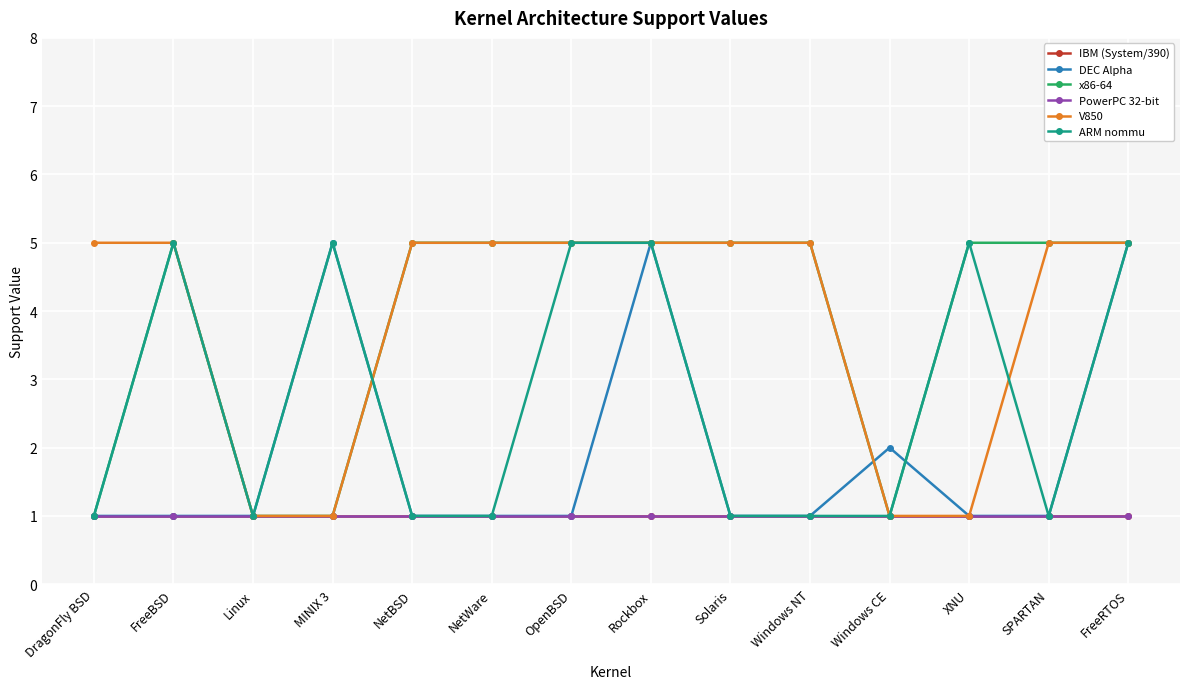

At NetWare, list the series in order from smallest to largest.

IBM (System/390), DEC Alpha, PowerPC 32-bit, ARM nommu, x86-64, V850